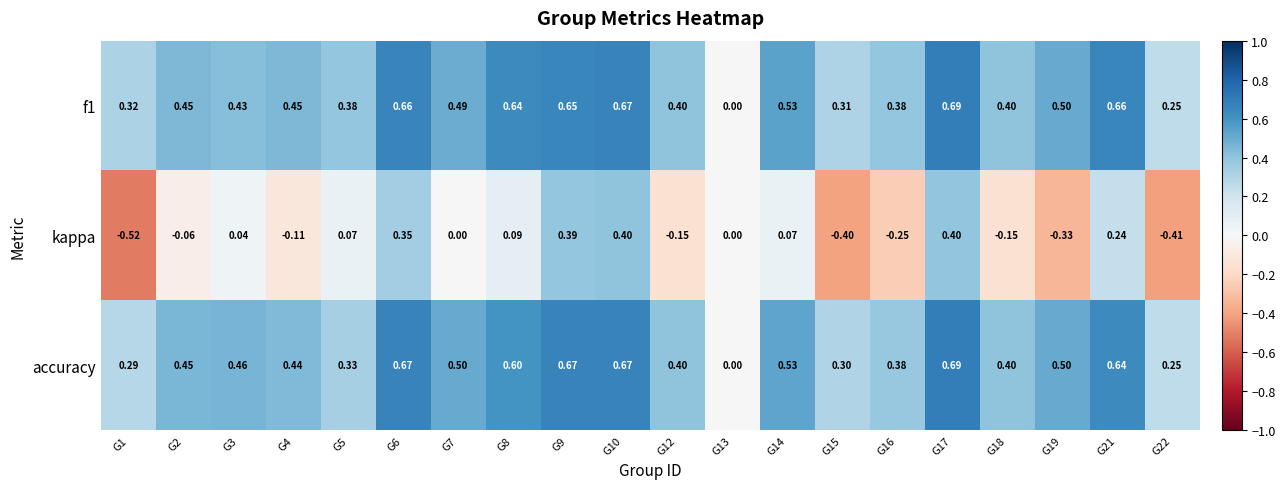

Which series has the widest spread of values?

kappa